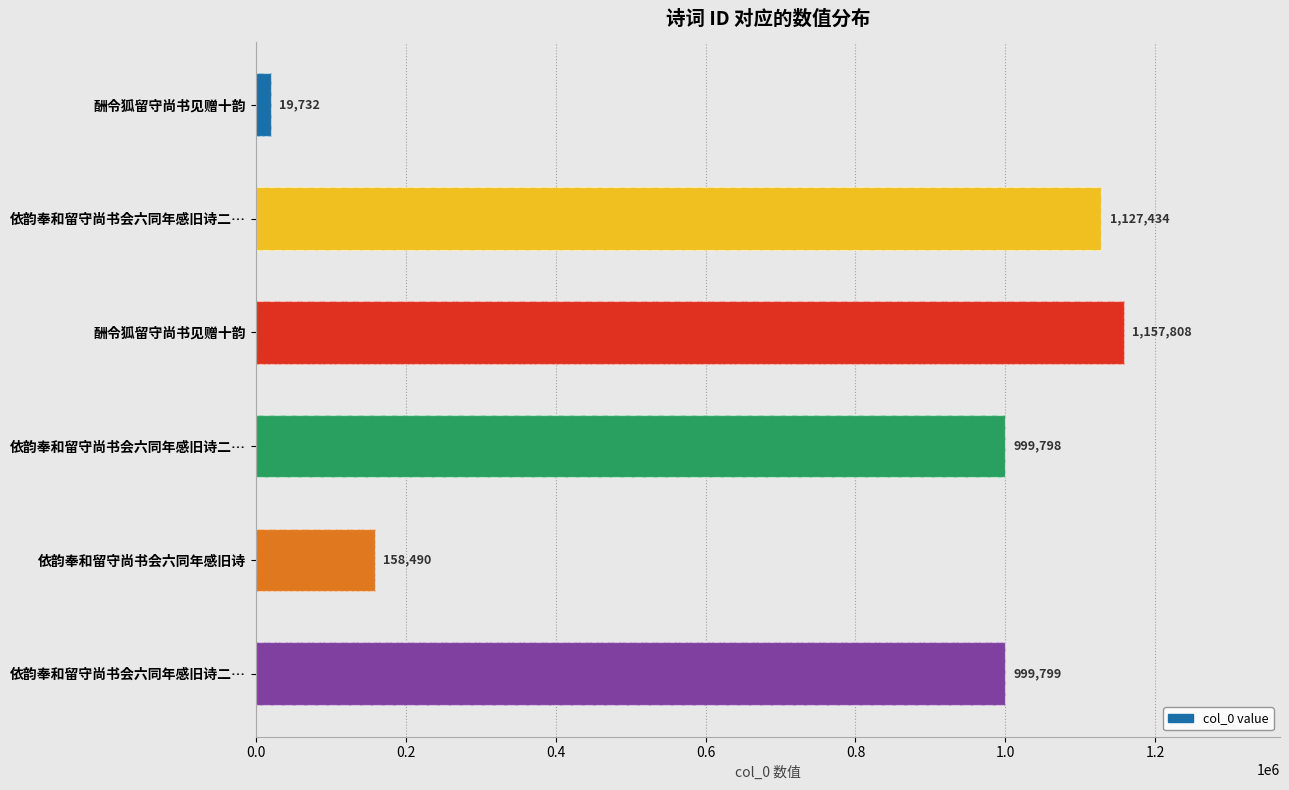

Does the chart contain any negative values?

No